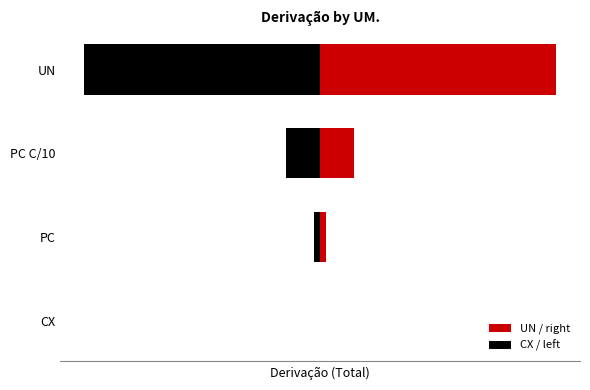

Is the value of CX / left at UN greater than the value of UN / right at PC?

No